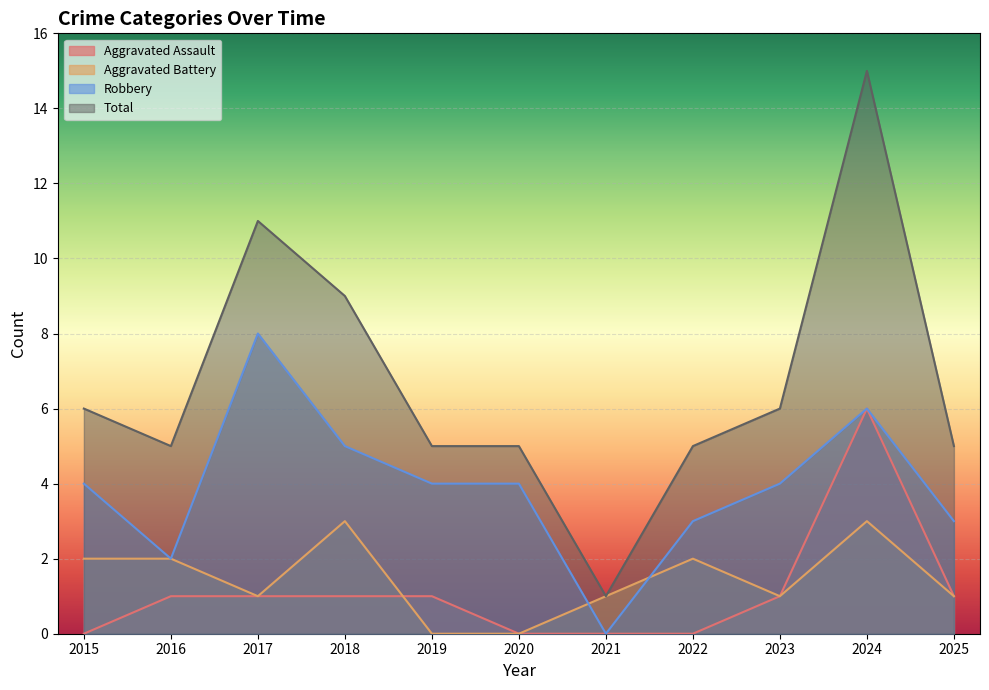

True or false: Total has a value of 5 at 2020.

True